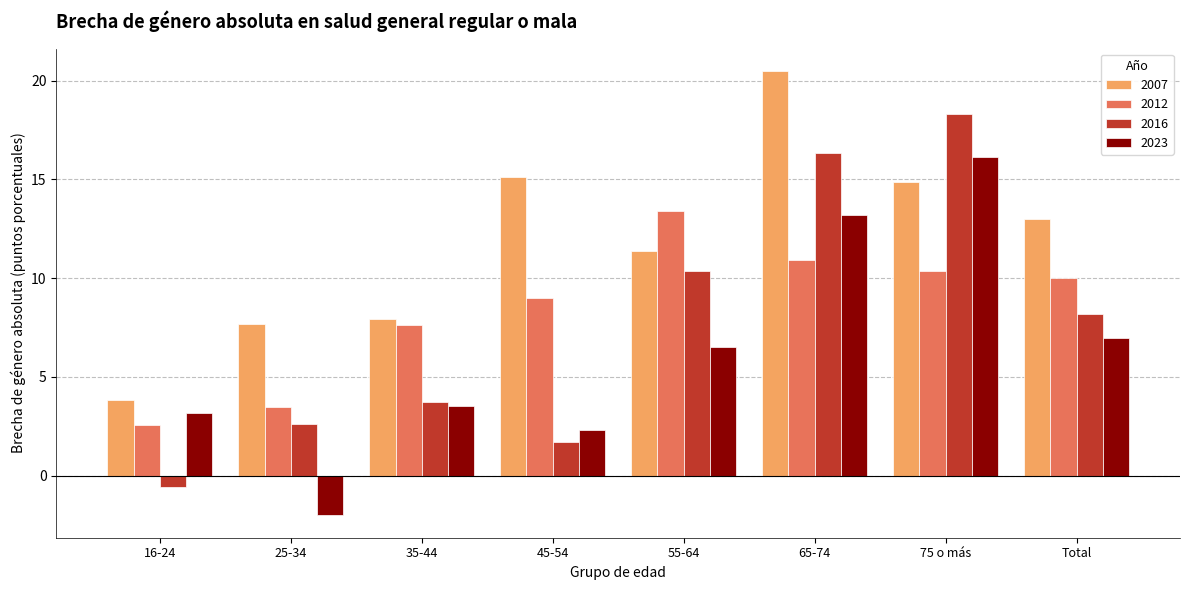

What is the total value across all series at 75 o más?

59.6